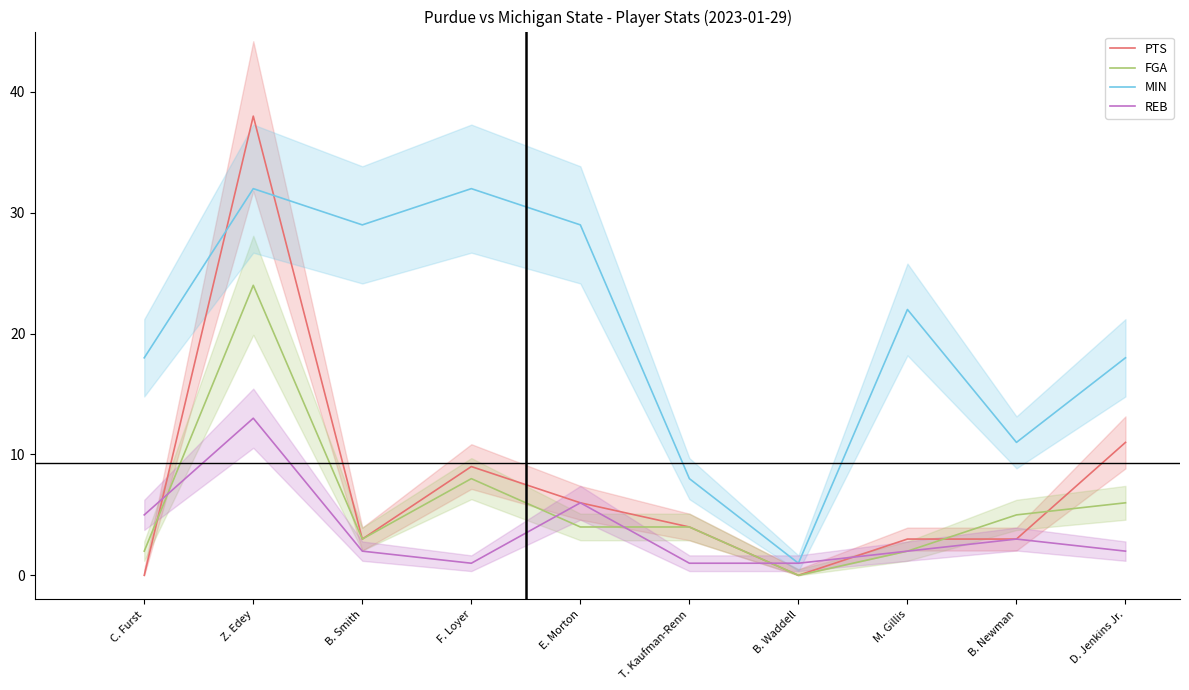

What is the total value across all series at F. Loyer?

50